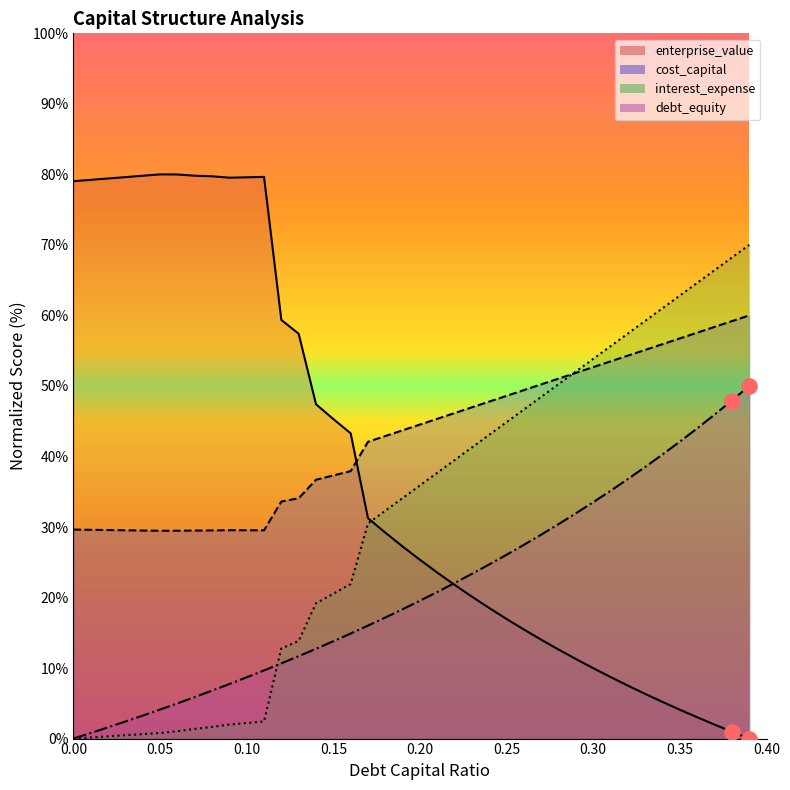

Which series has the largest Y range (max minus min)?

enterprise_value